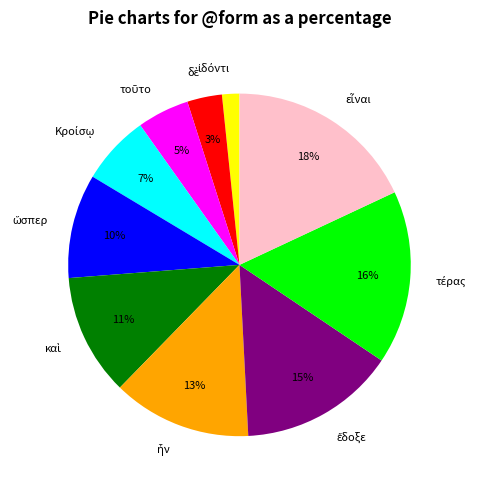

Is there a majority slice in this chart?

No